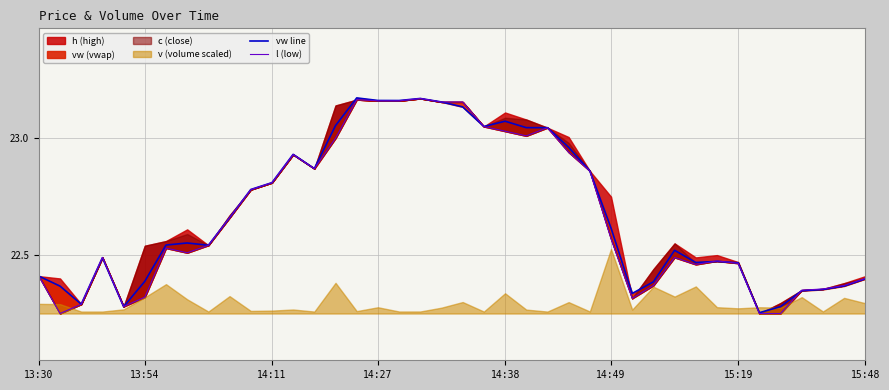

Which series has the largest range (max minus min)?

l (low)